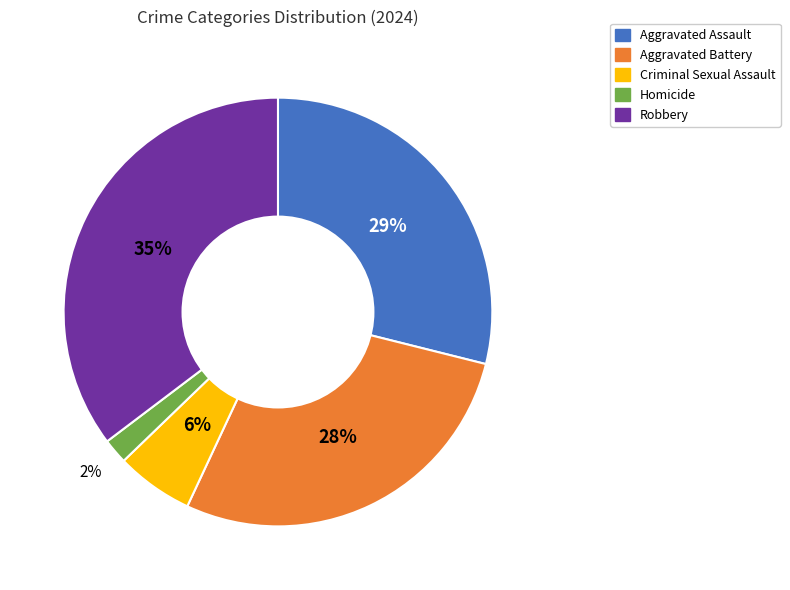

Do Aggravated Battery and Robbery together represent more than half of the pie?

Yes